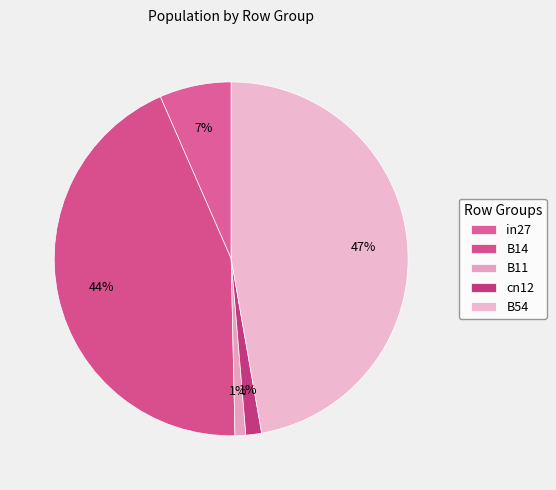

Does any single category account for the majority?

No